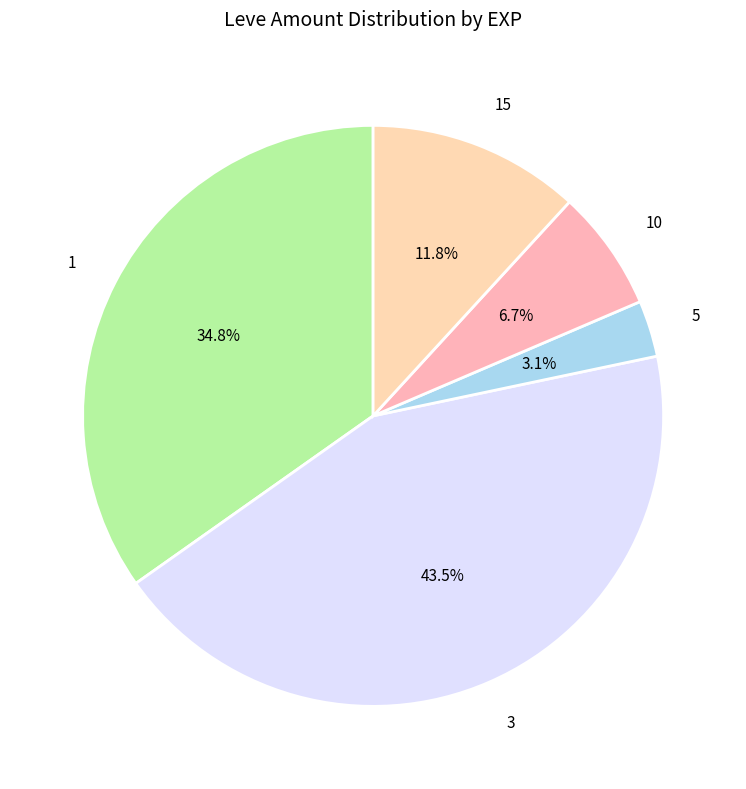

Count the number of slices in the pie.

5